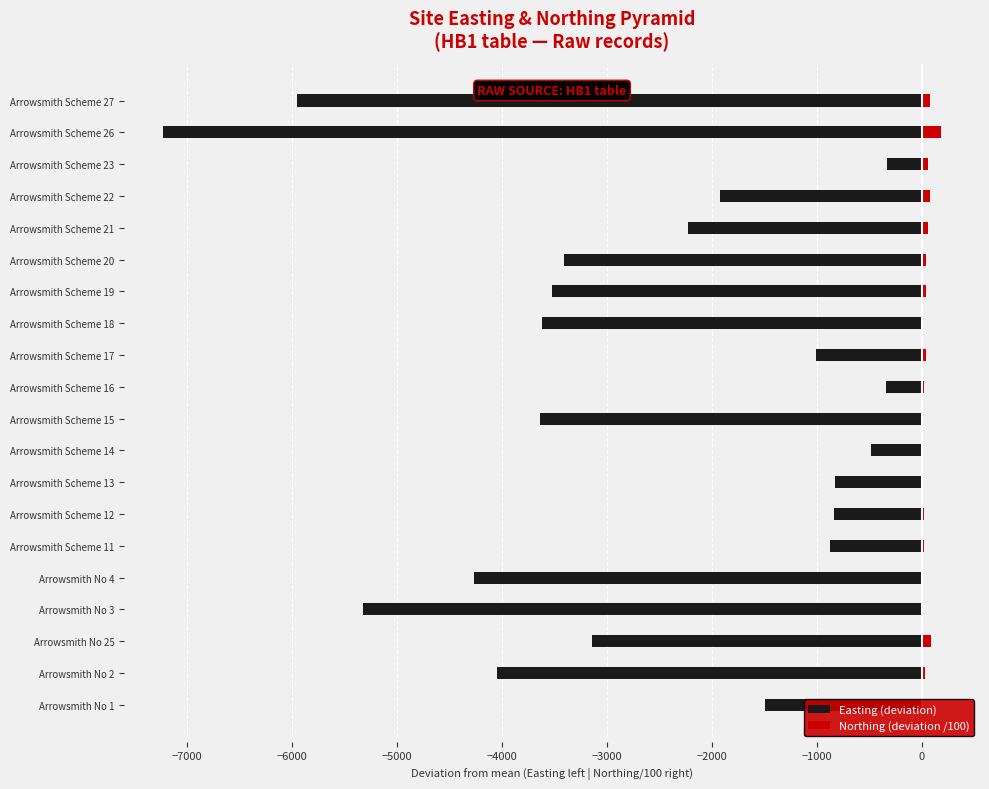

Are the bars horizontal?

Yes